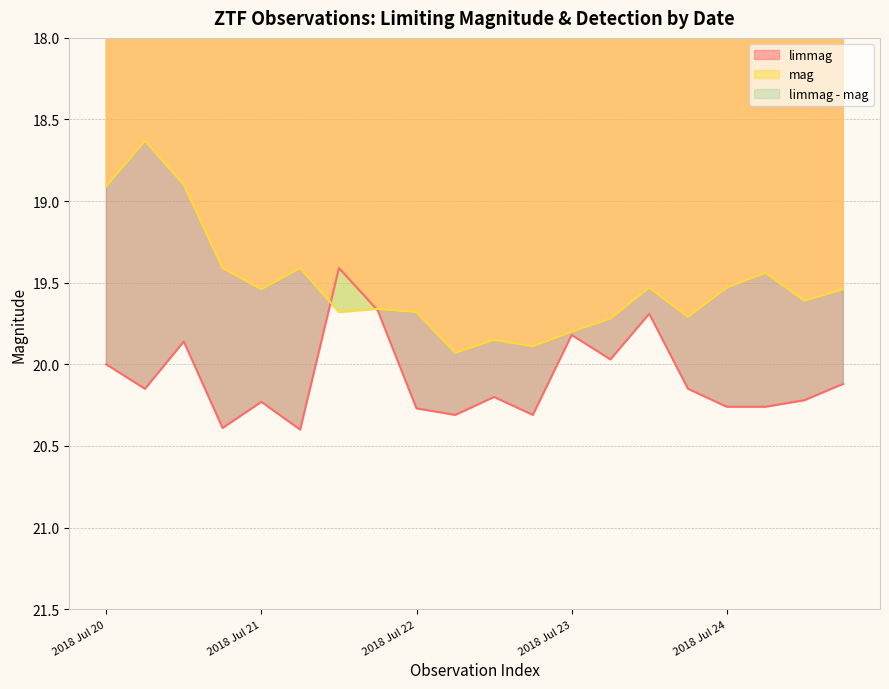

How many values in the mag series are below 19?

3